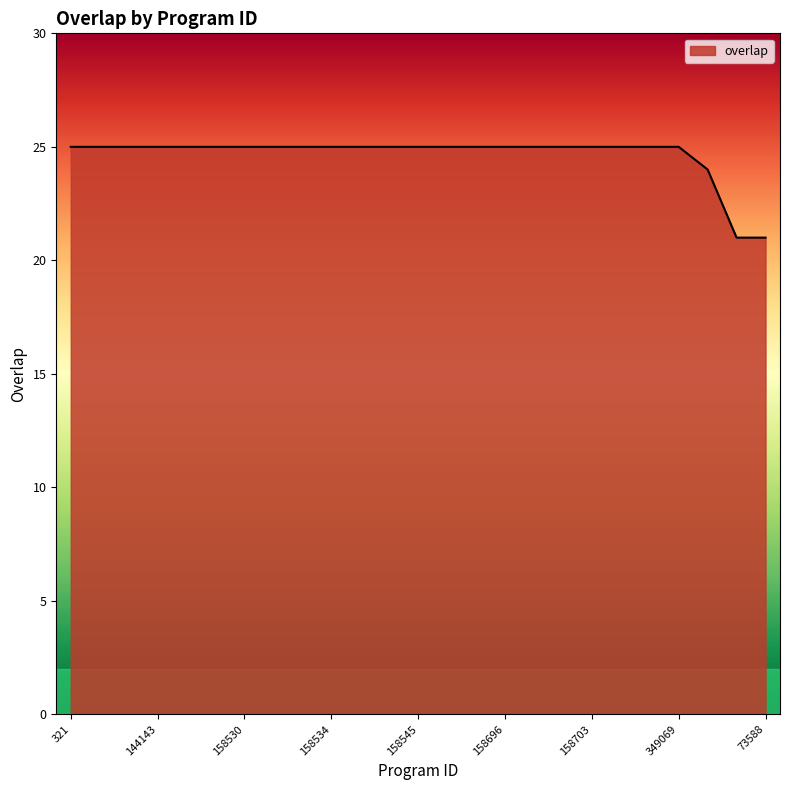

What is the minimum value shown in the chart?

21